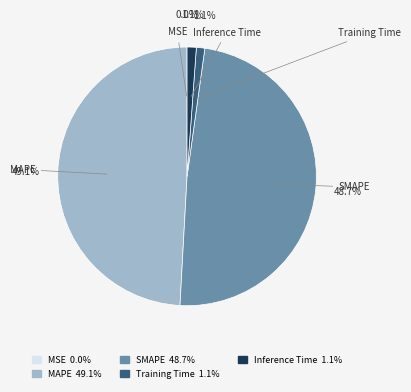

Does any single category account for the majority?

No